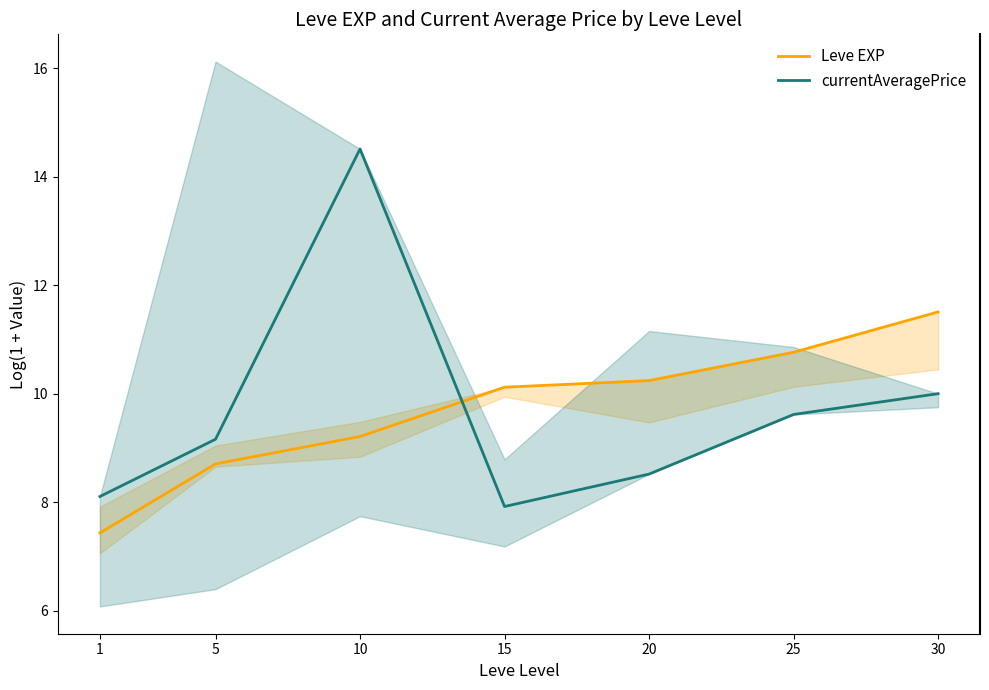

What are all the series names shown in the legend?

Leve EXP, currentAveragePrice